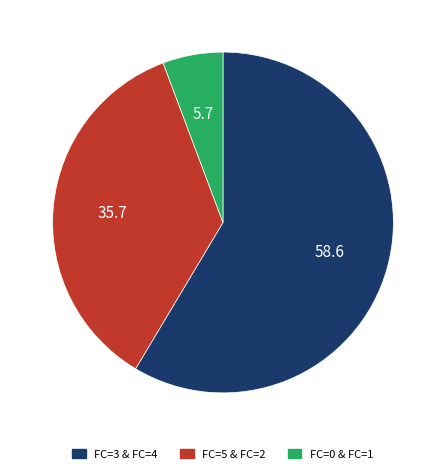

Which has a higher value, FC=3 & FC=4 or FC=5 & FC=2?

FC=3 & FC=4